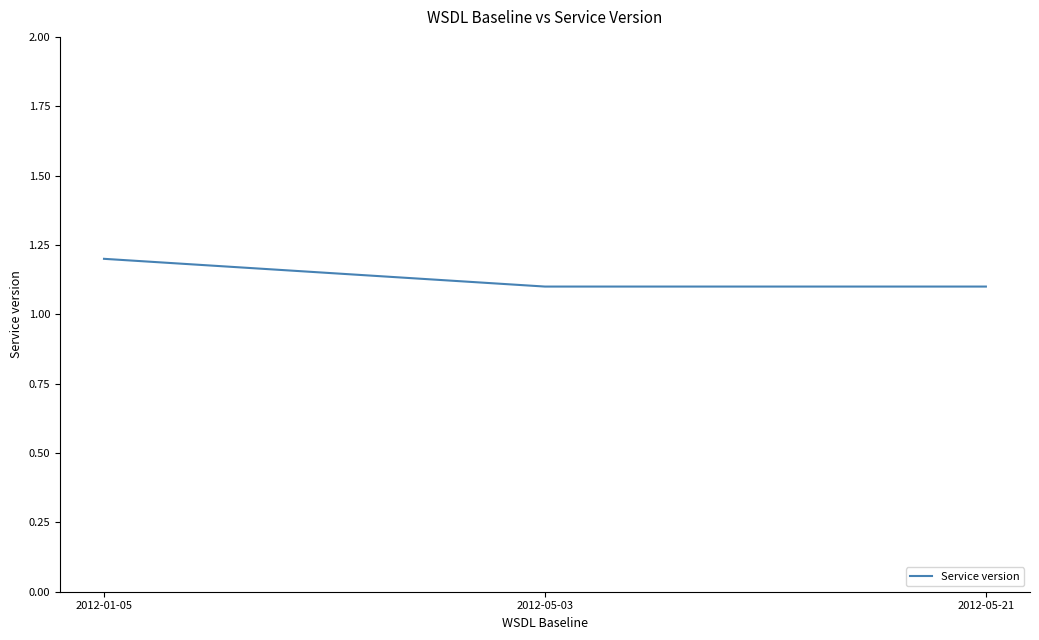

Does the chart display data point markers on the line(s)?

No